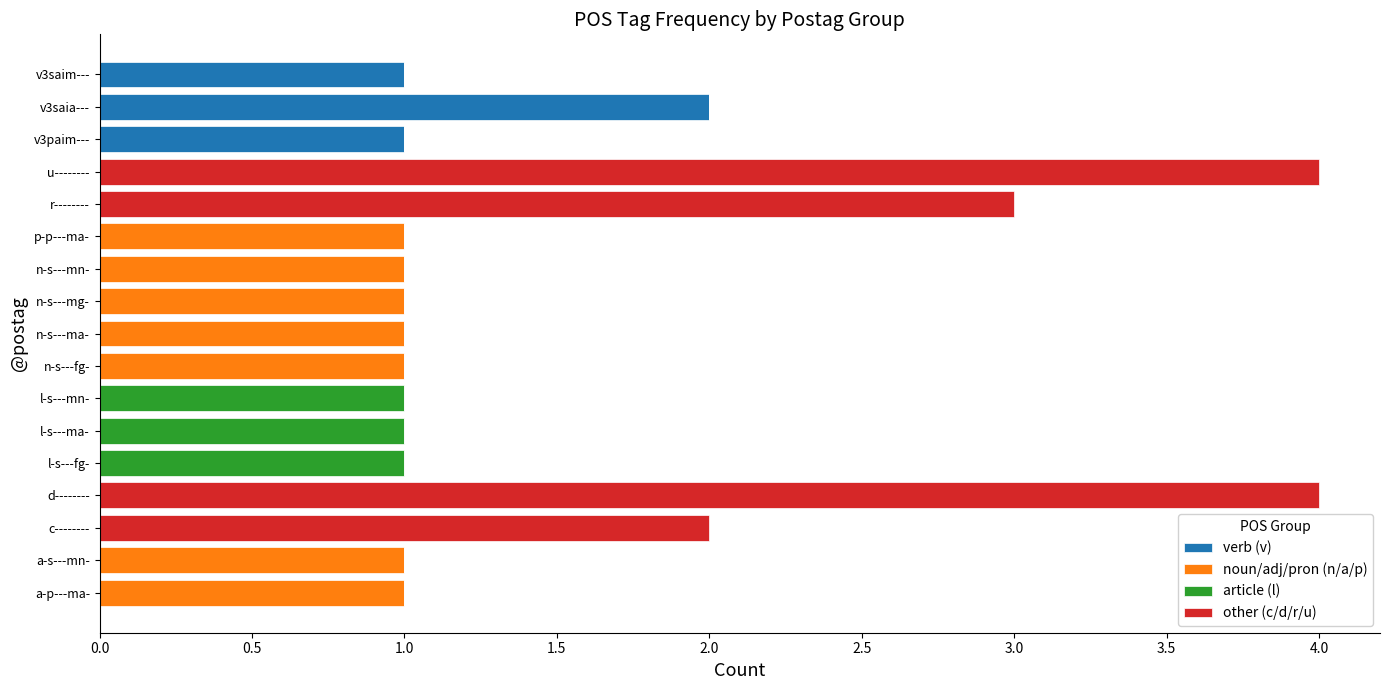

At which label does verb (v) reach its peak?

v3saia---